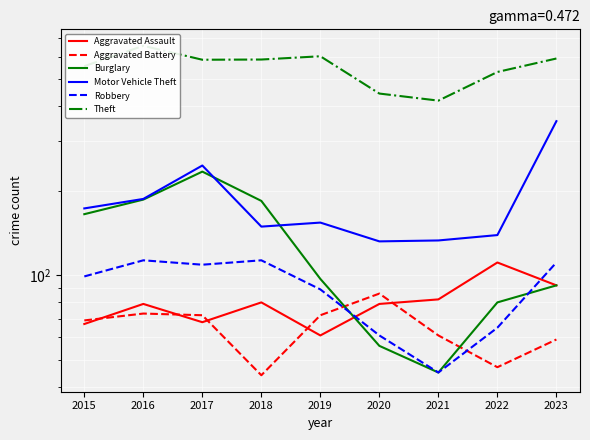

List the labels in order of Aggravated Assault value, smallest first.

2019, 2015, 2017, 2016, 2020, 2018, 2021, 2023, 2022